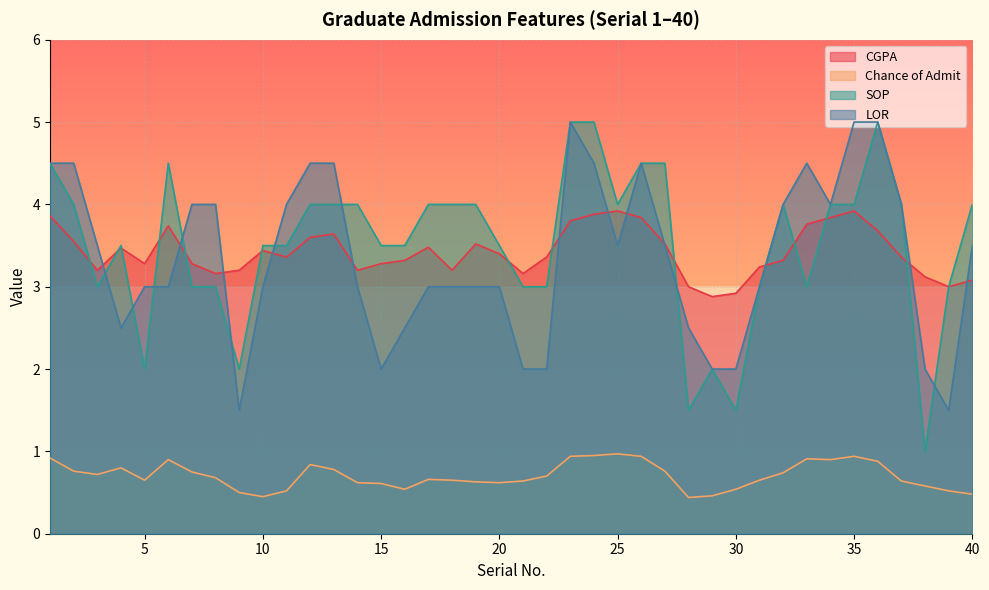

Is the value of LOR at 13 greater than the value of SOP at 27?

No